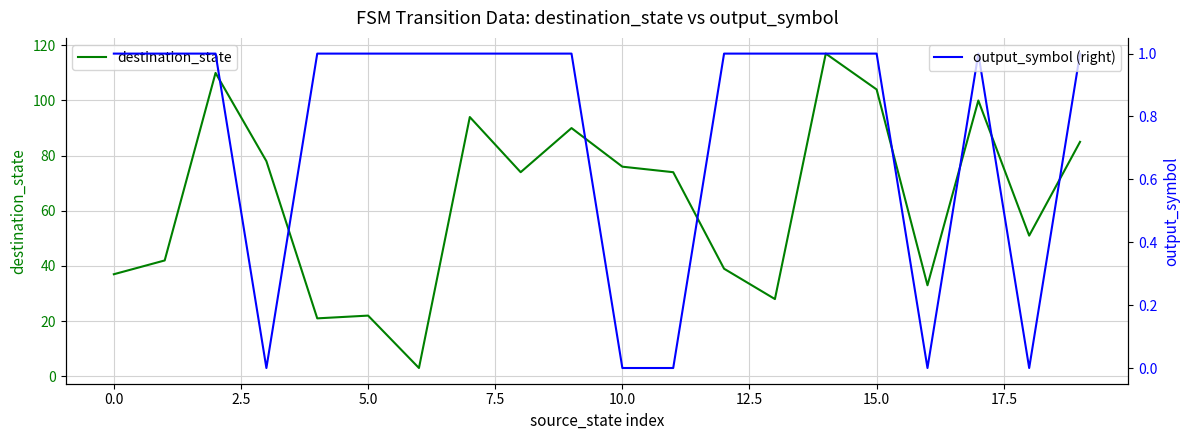

What are all the series names shown in the legend?

destination_state, output_symbol (right)